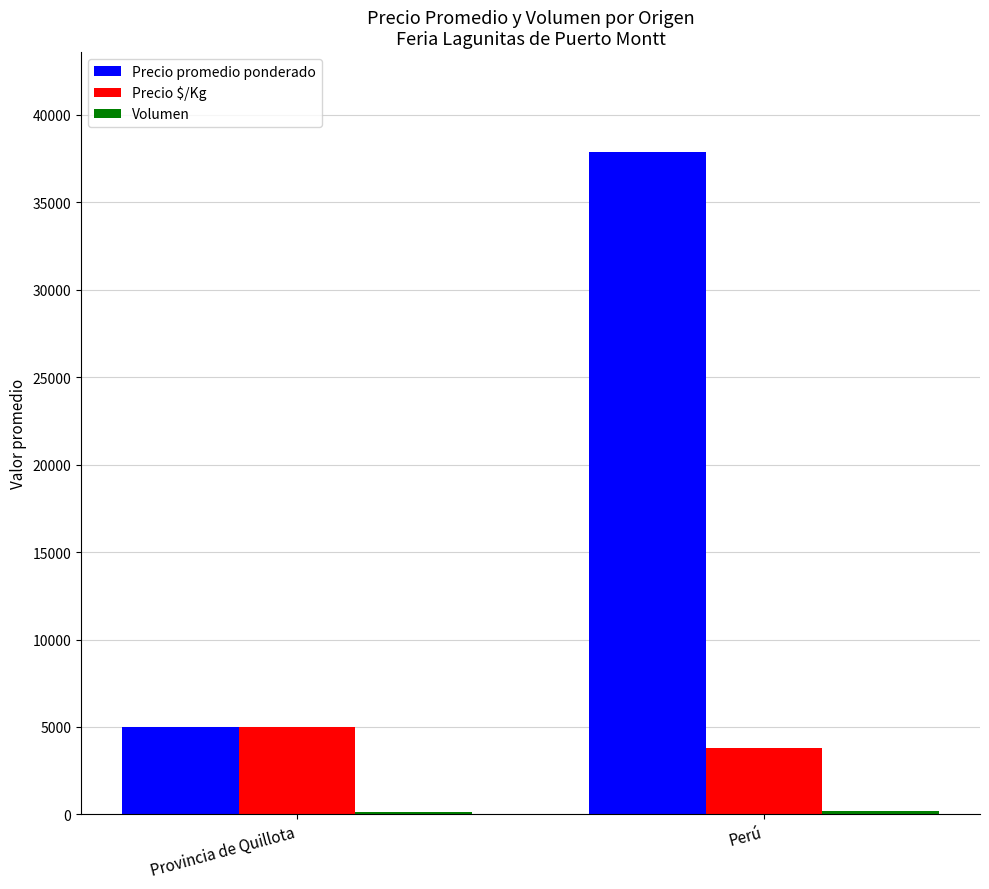

Which series changed the most between Provincia de Quillota and Perú?

Precio promedio ponderado